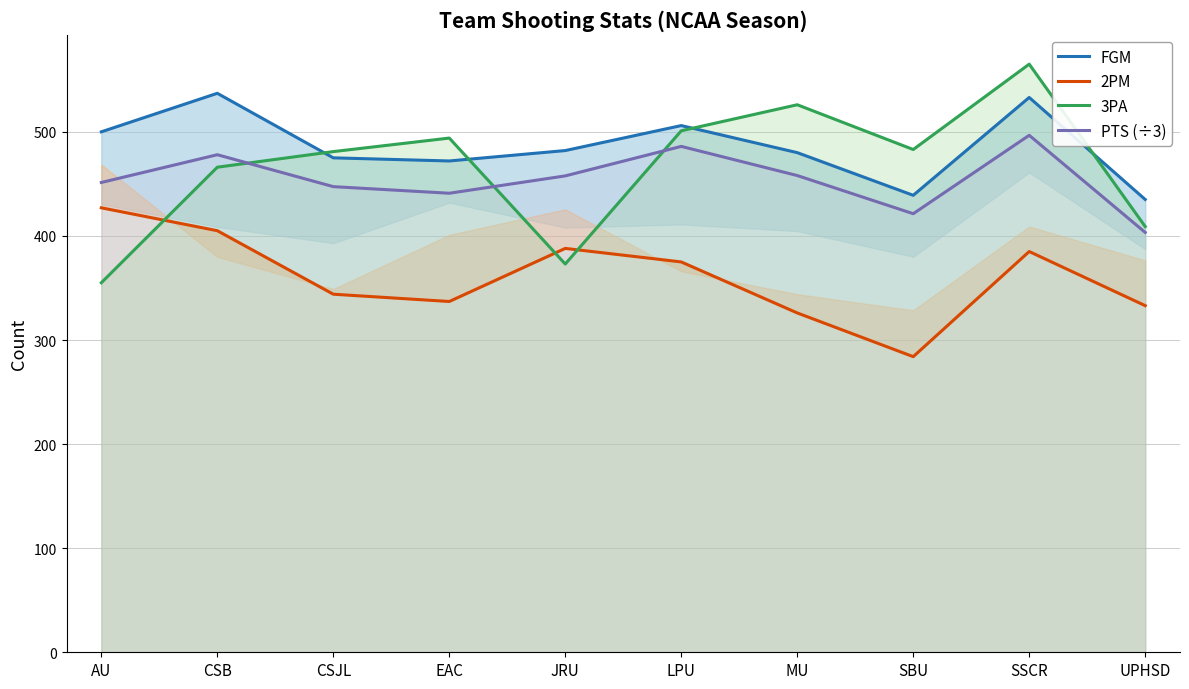

Which series has the largest range (max minus min)?

3PA